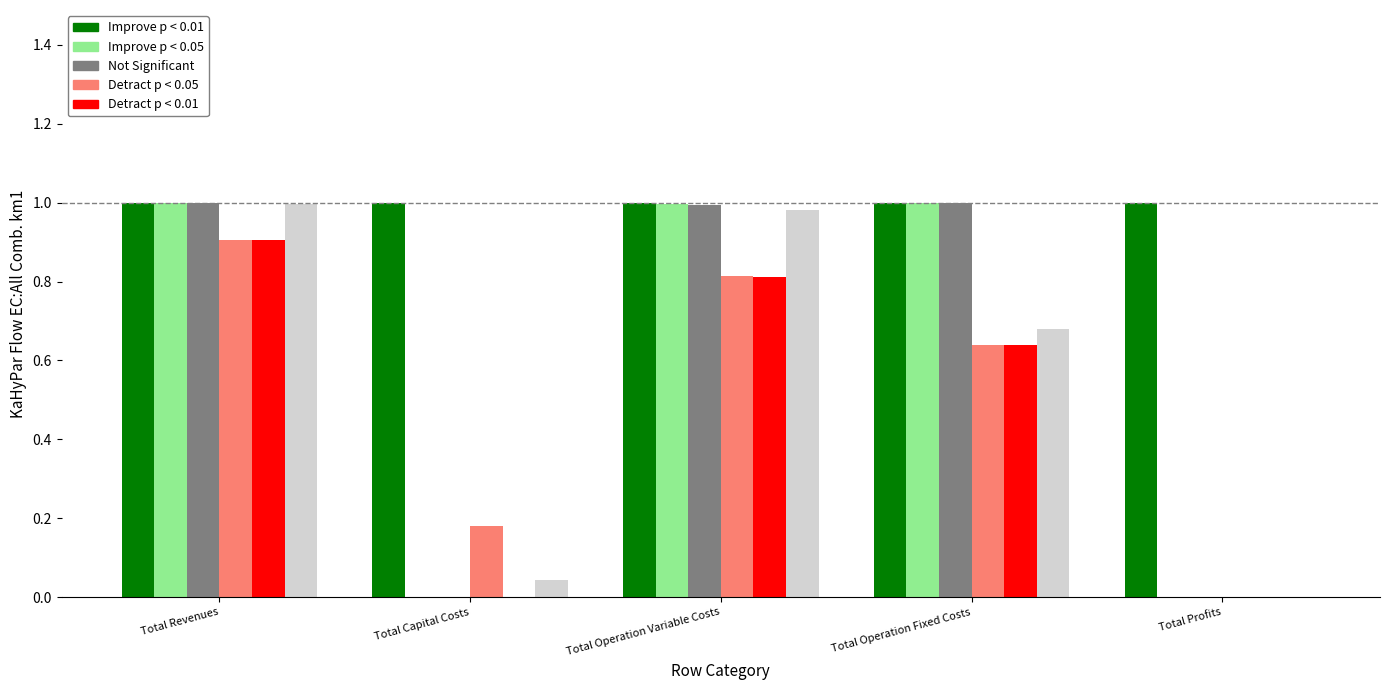

What is the sum of the Improve p < 0.05 values at Total Revenues and Total Operation Fixed Costs?

2.0